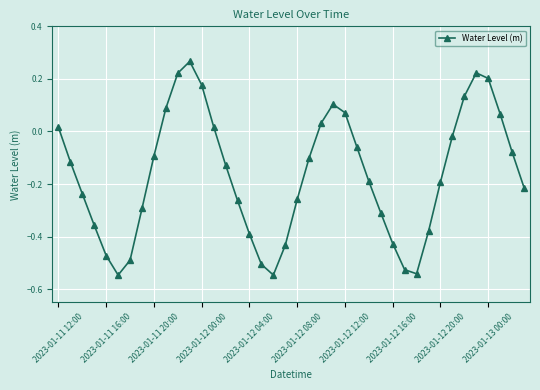

How many interior local peaks (higher than both neighbors) does the data have?

3